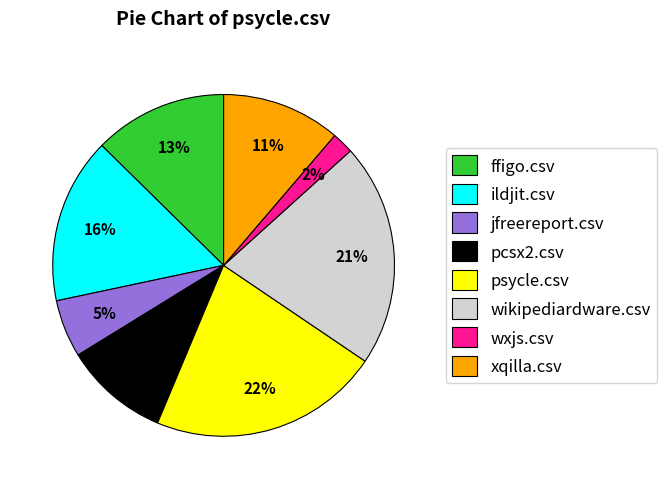

How many slices are in this pie chart?

8